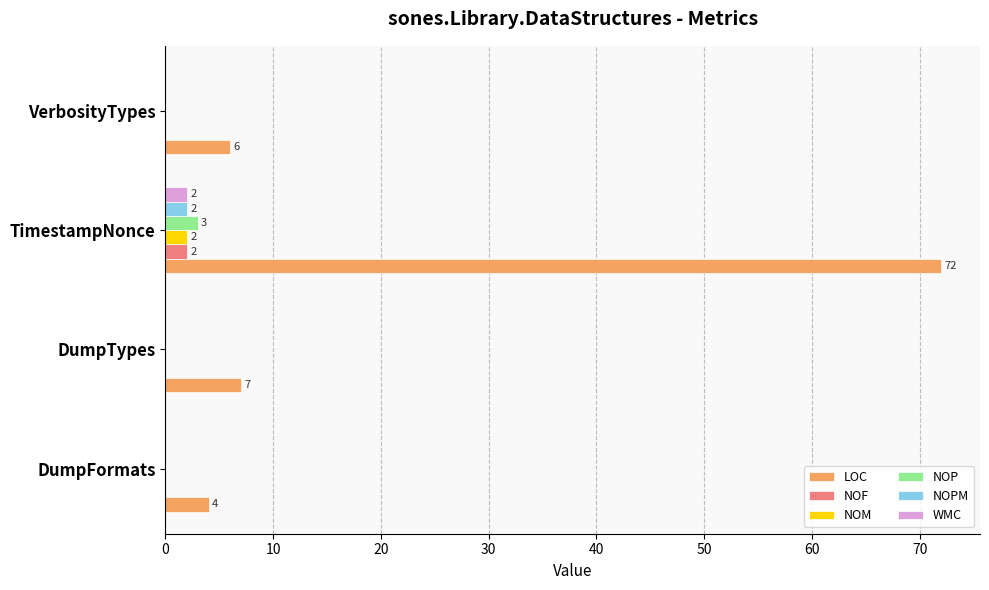

Which series changed the most between DumpFormats and TimestampNonce?

LOC